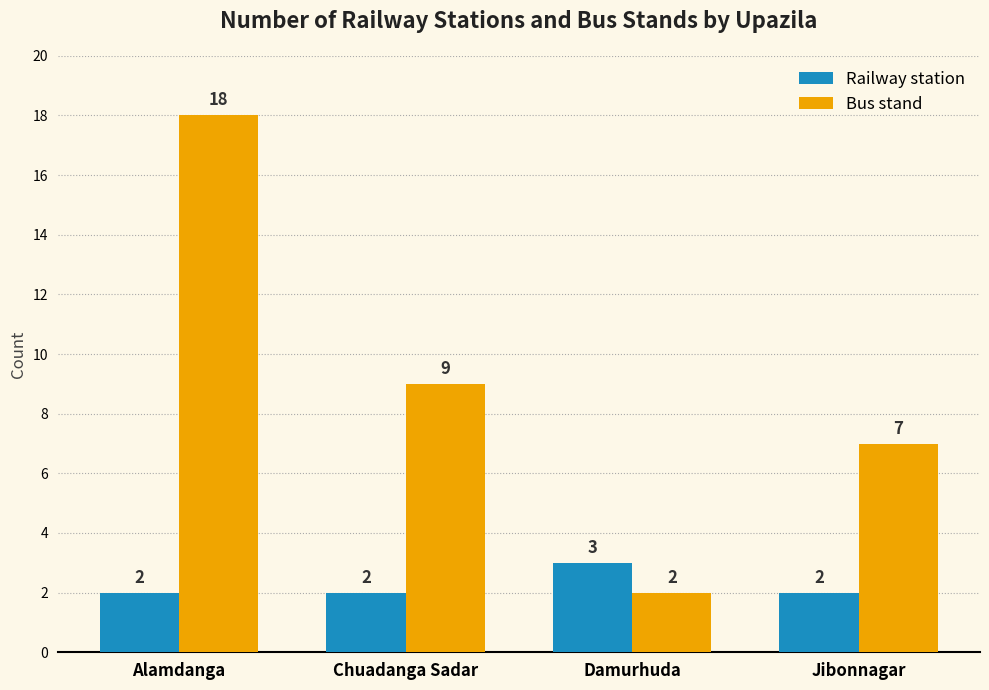

Which series has the largest total across all categories?

Bus stand